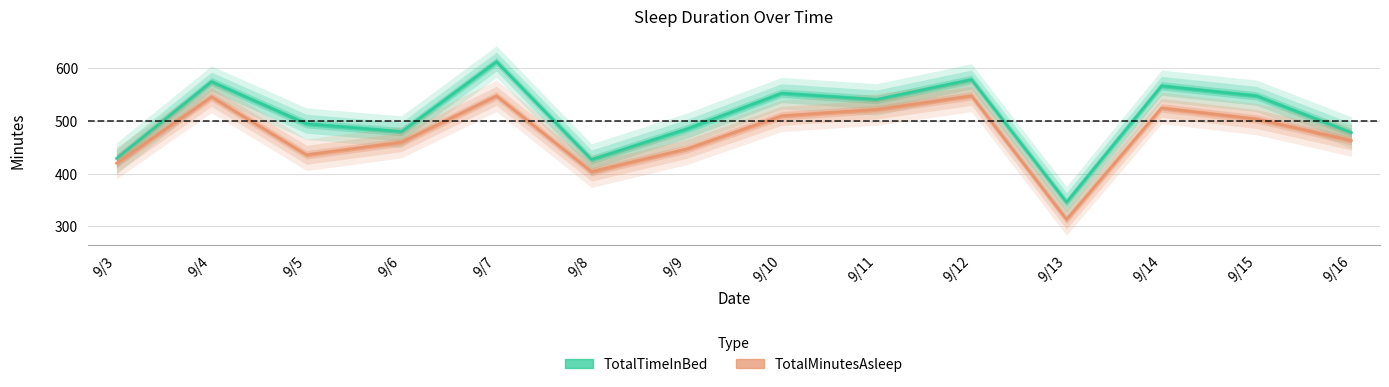

List the series in order of their peak value, highest first.

TotalTimeInBed, TotalMinutesAsleep